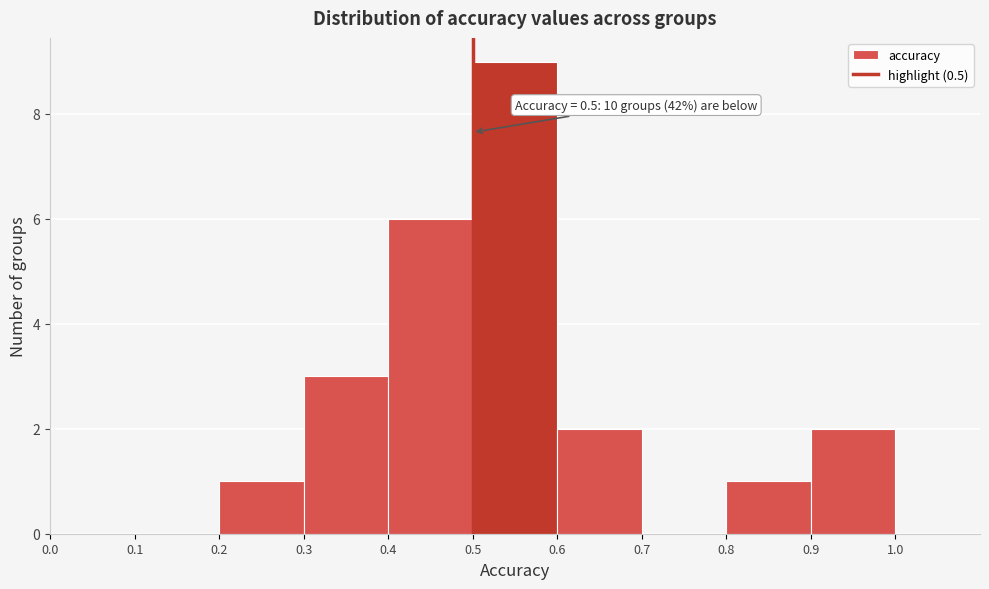

Which range on the x-axis has the tallest bar?

0.5 to 0.6